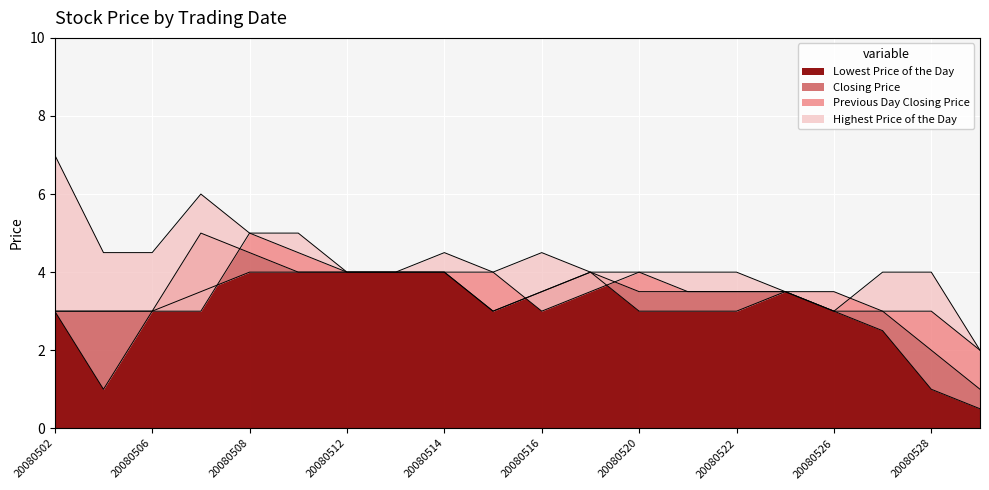

Between which two adjacent categories do Lowest Price of the Day and Previous Day Closing Price first intersect?

20080507 and 20080508